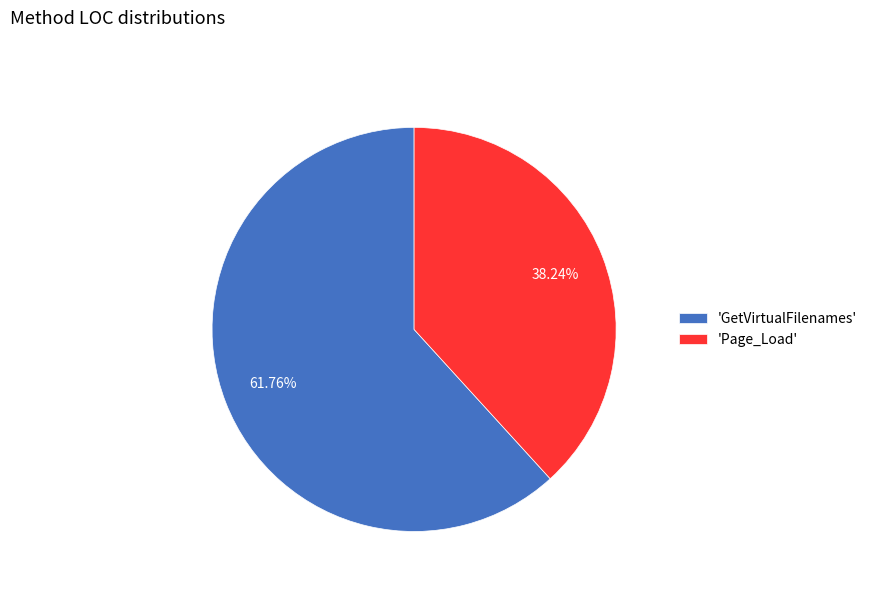

Rank the categories by value from highest to lowest.

'GetVirtualFilenames', 'Page_Load'